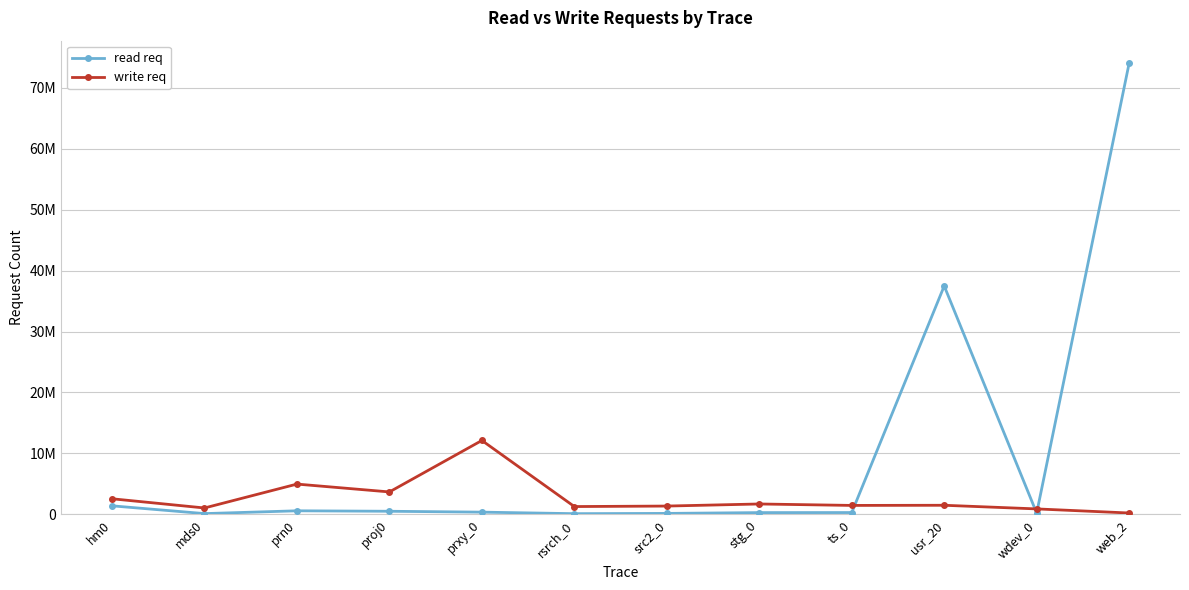

At which label is read req closest to 37062045?

usr_20